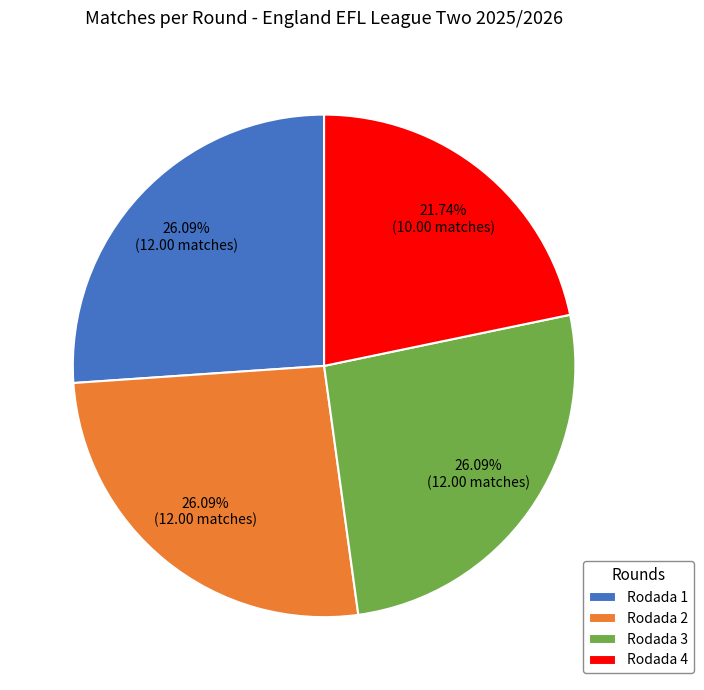

Does any single category account for the majority?

No